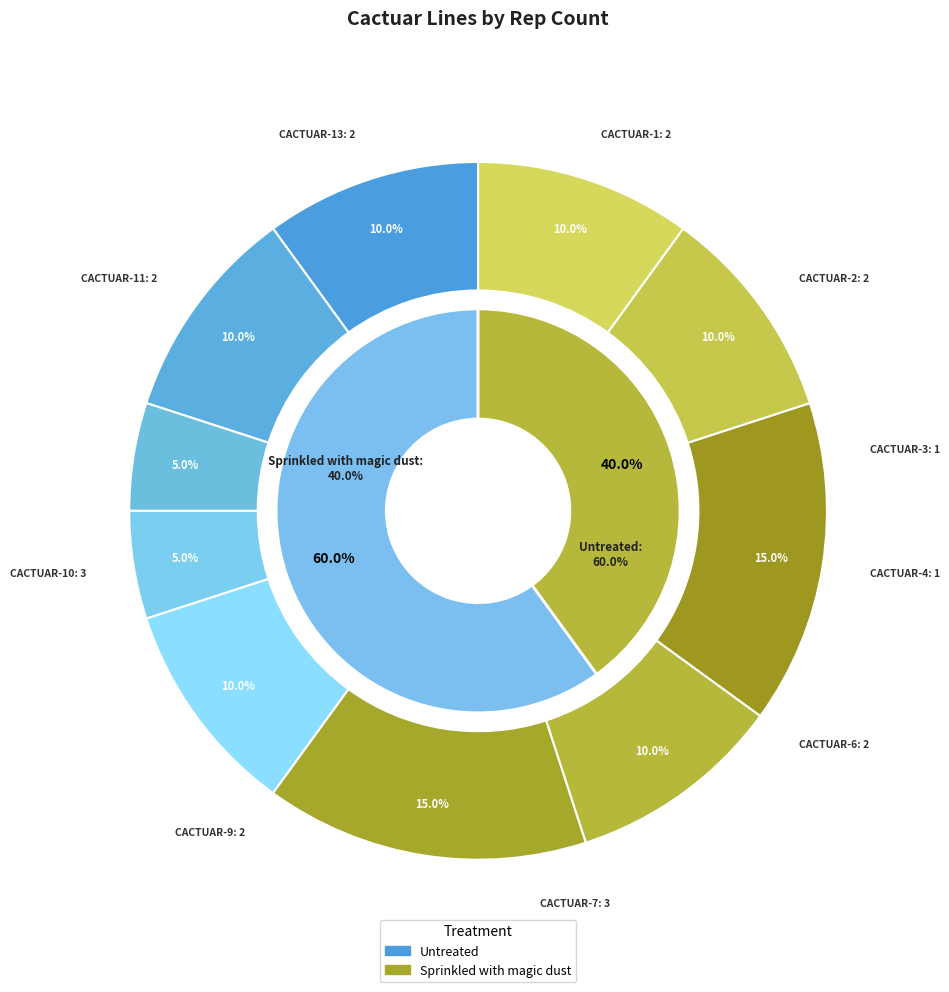

Is it true that CACTUAR-7 is 26% of the pie?

False